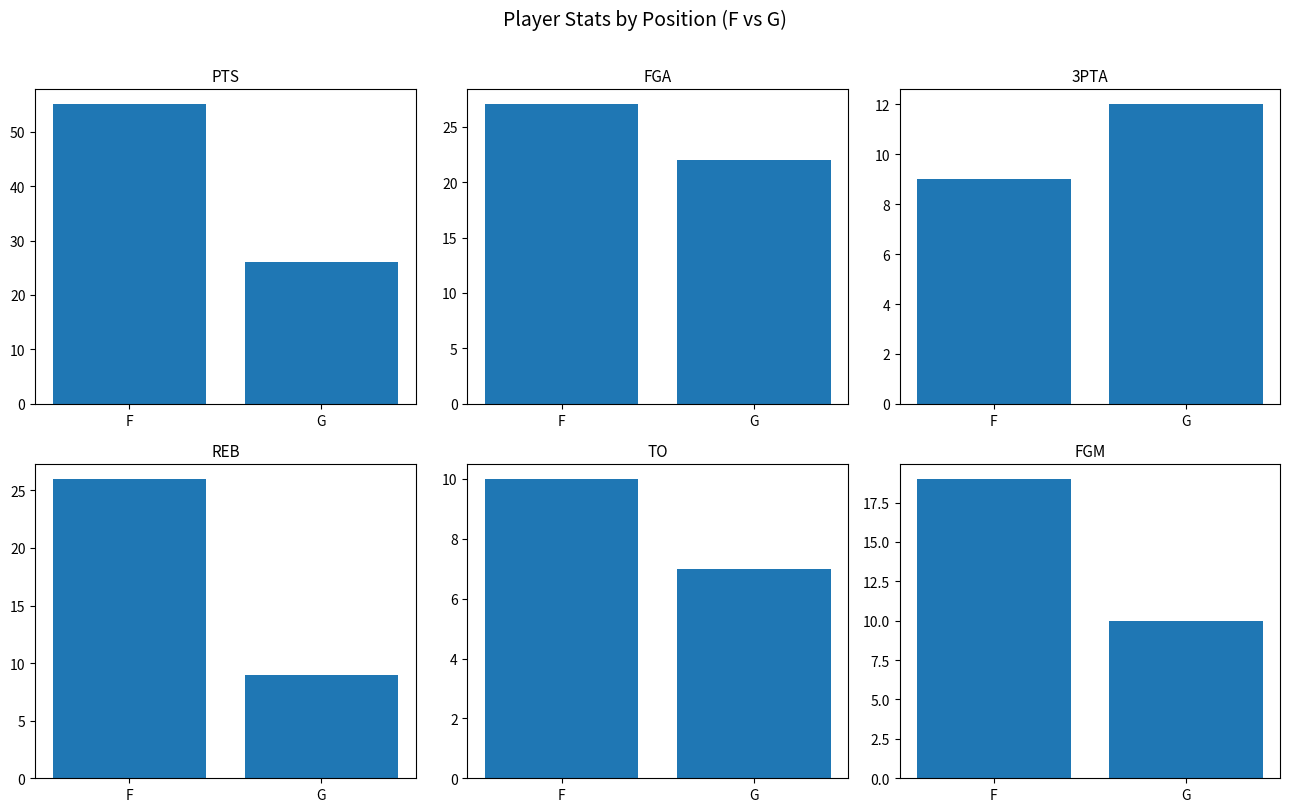

At how many categories does at least one series exceed 15?

2